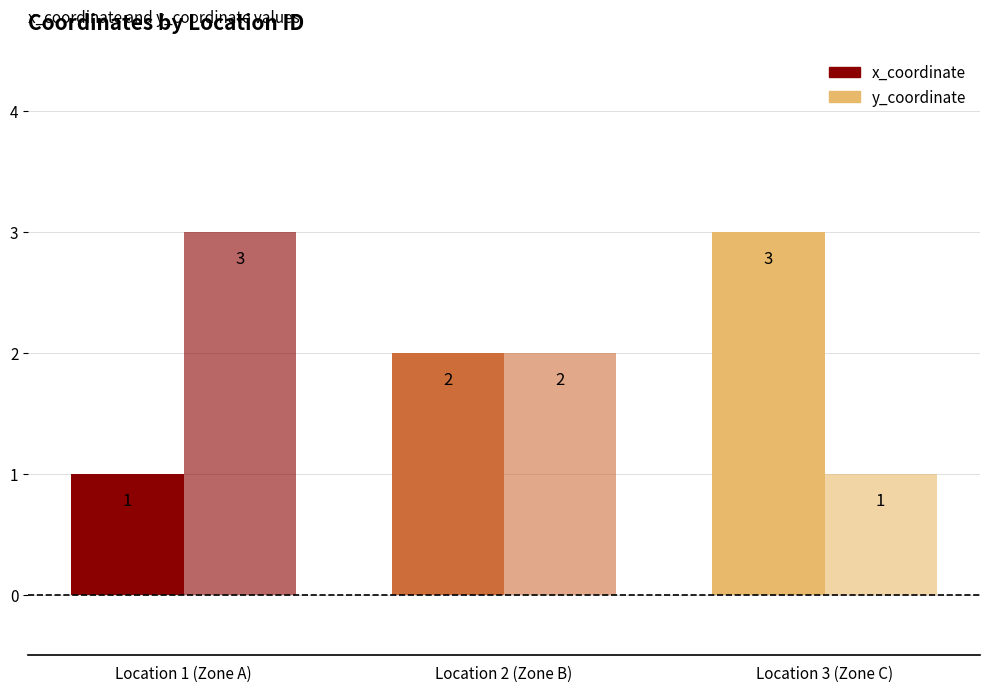

Count the x_coordinate values in the range 1 to 3.

3